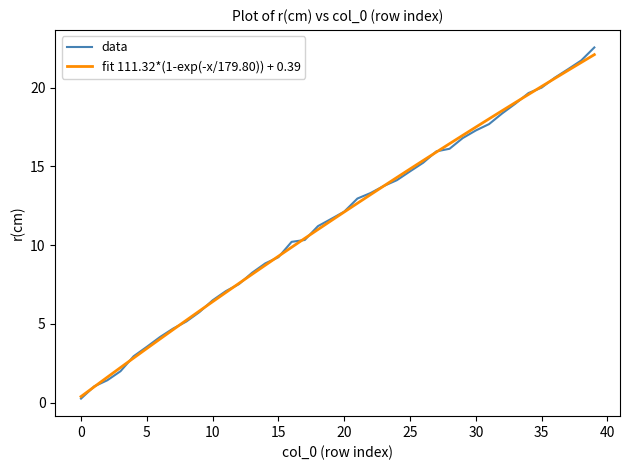

Which series has the largest range (max minus min)?

data